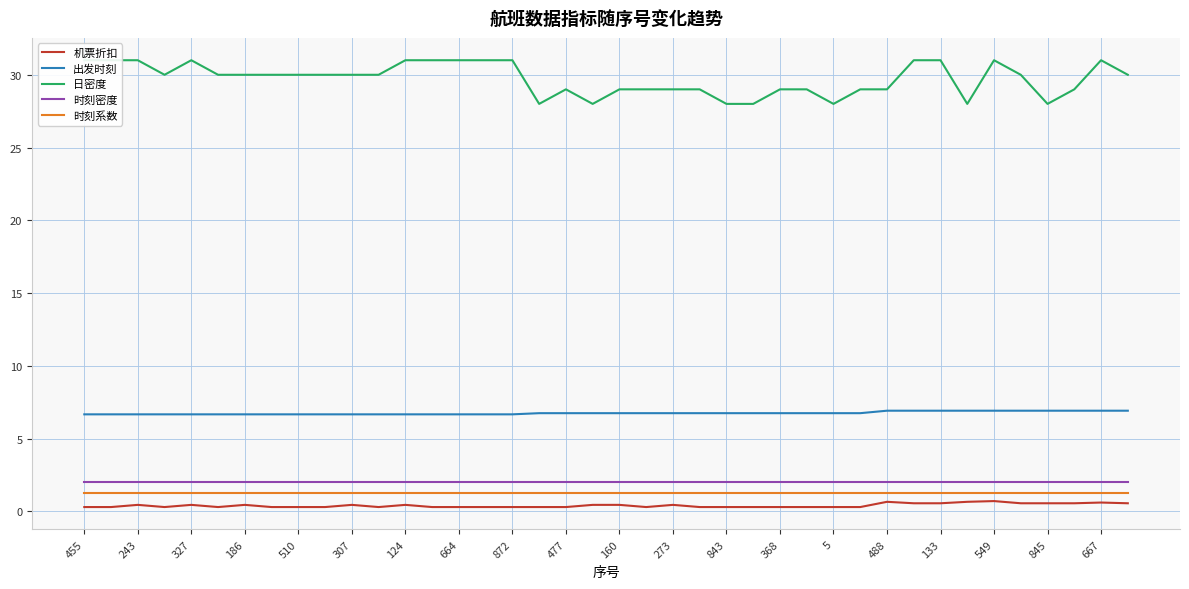

What is the label of the 26th point from the left?

25